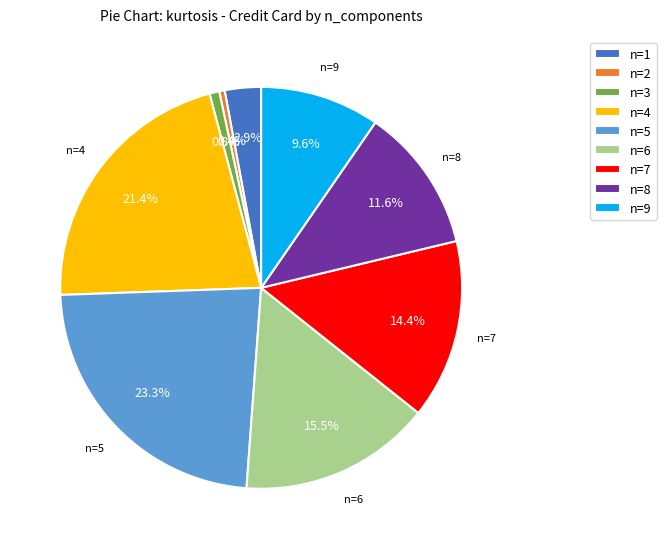

Is there a majority slice in this chart?

No